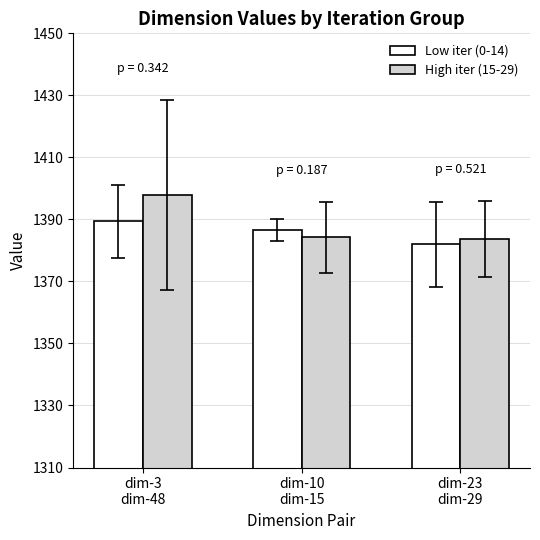

What is the label of the 2nd bar from the left?

dim-10
dim-15